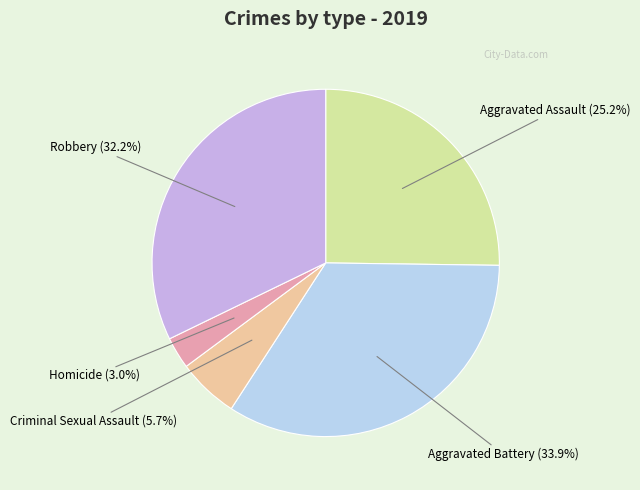

Rank the categories by value from highest to lowest.

Aggravated Battery, Robbery, Aggravated Assault, Criminal Sexual Assault, Homicide